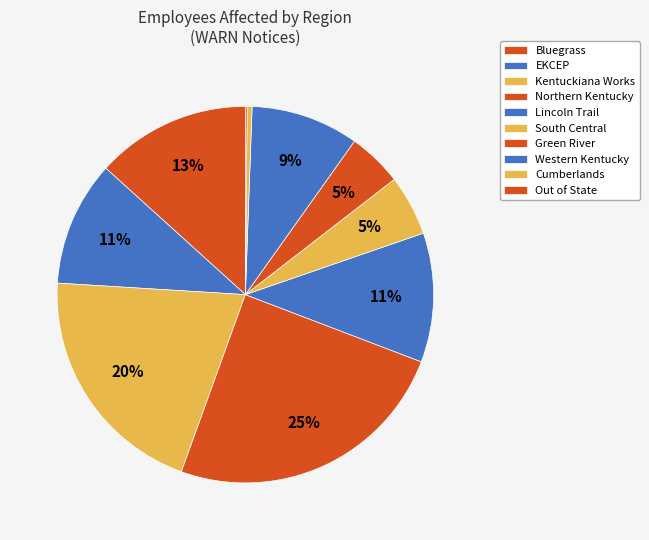

Approximately how many times larger is the value at Out of State compared to Kentuckiana Works?

4.2